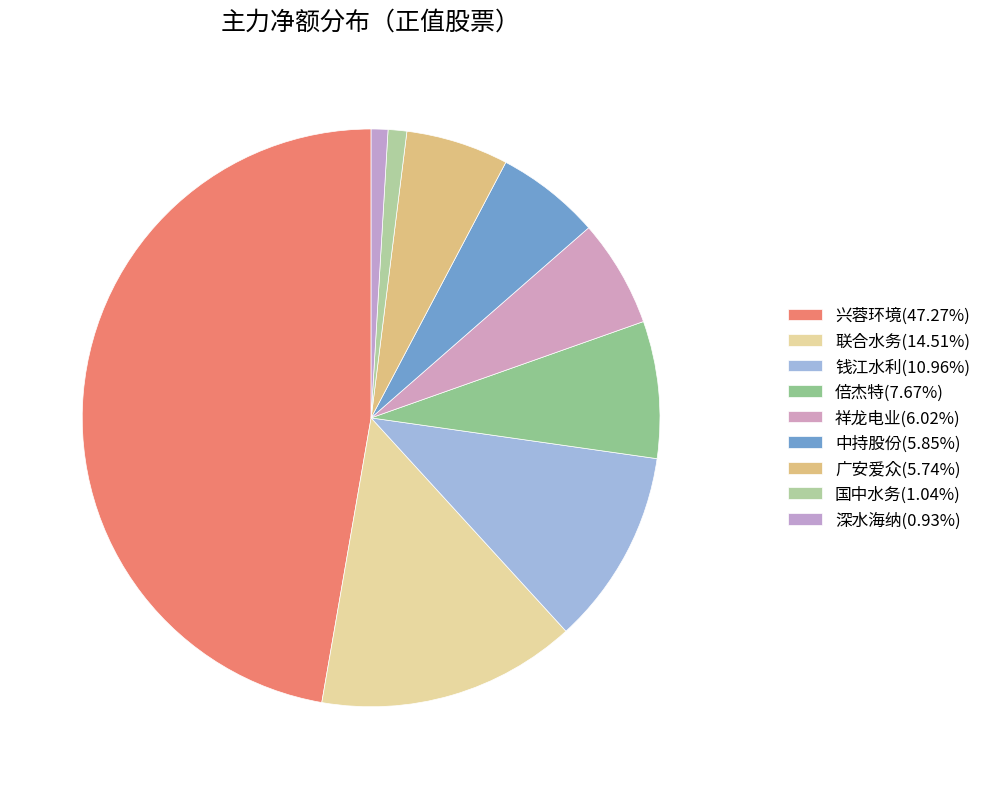

To the nearest percent, what portion does 钱江水利 represent?

11%